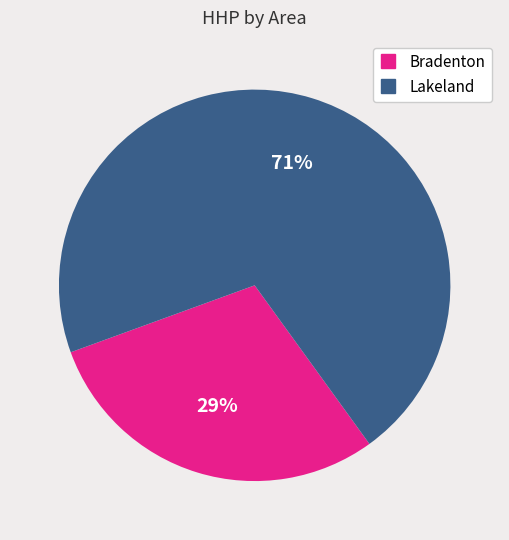

How many segments does this pie chart have?

2